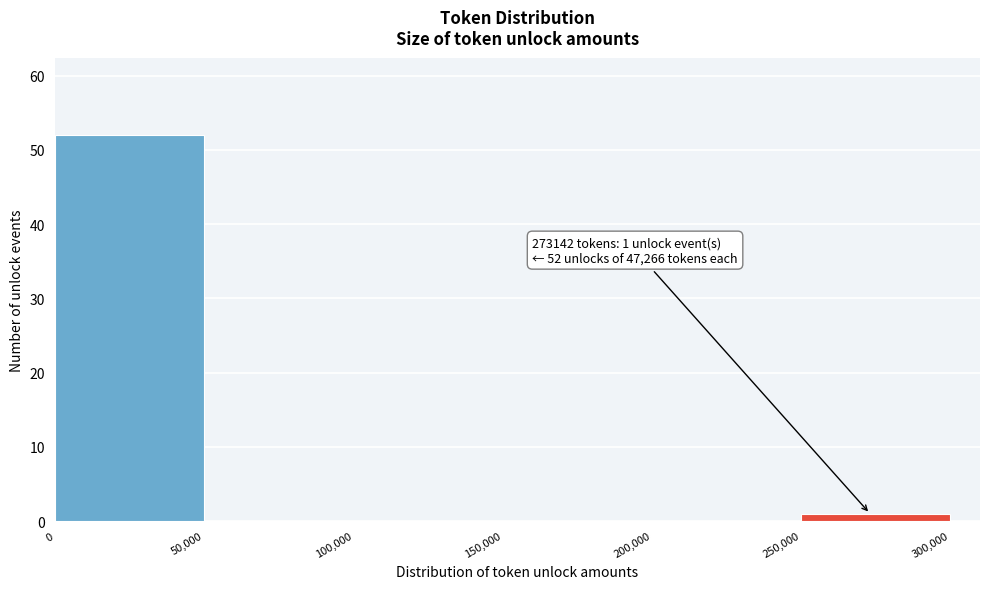

Which range on the x-axis has the tallest bar?

0 to 50,000